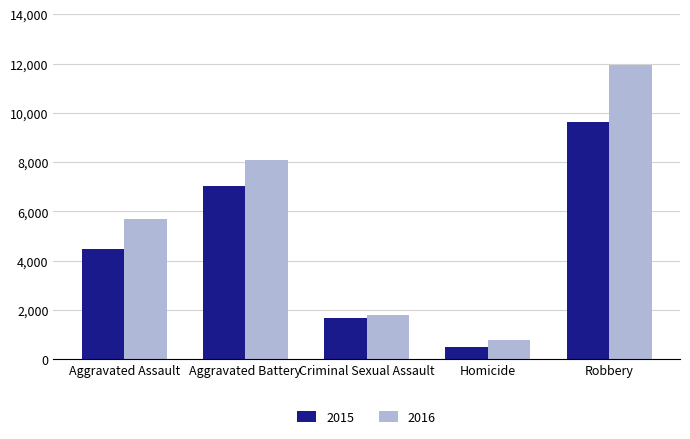

What is the spread (max minus min) of values at Criminal Sexual Assault?

148